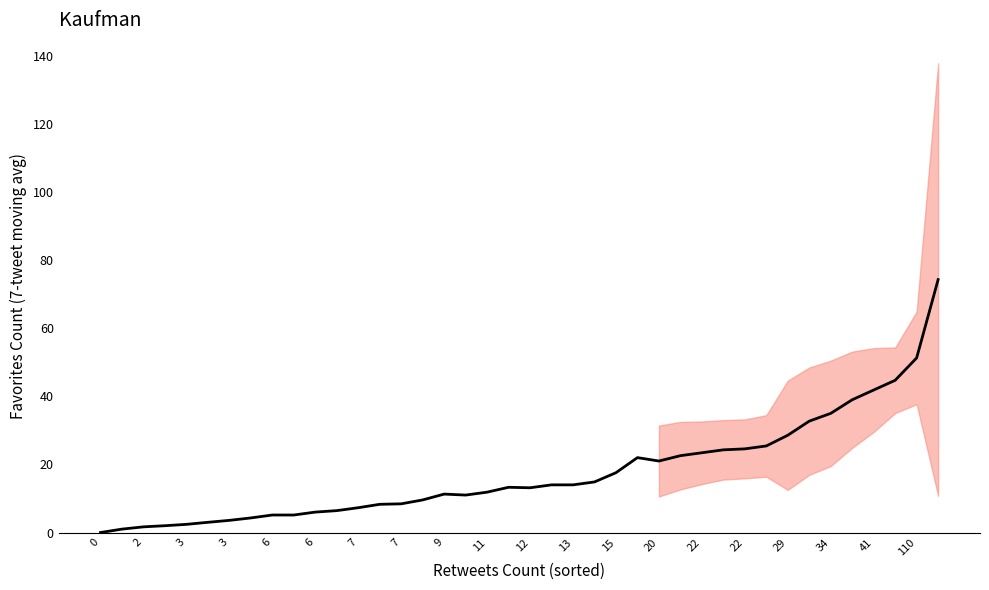

Is it true that the value at 12 is 3.3?

False